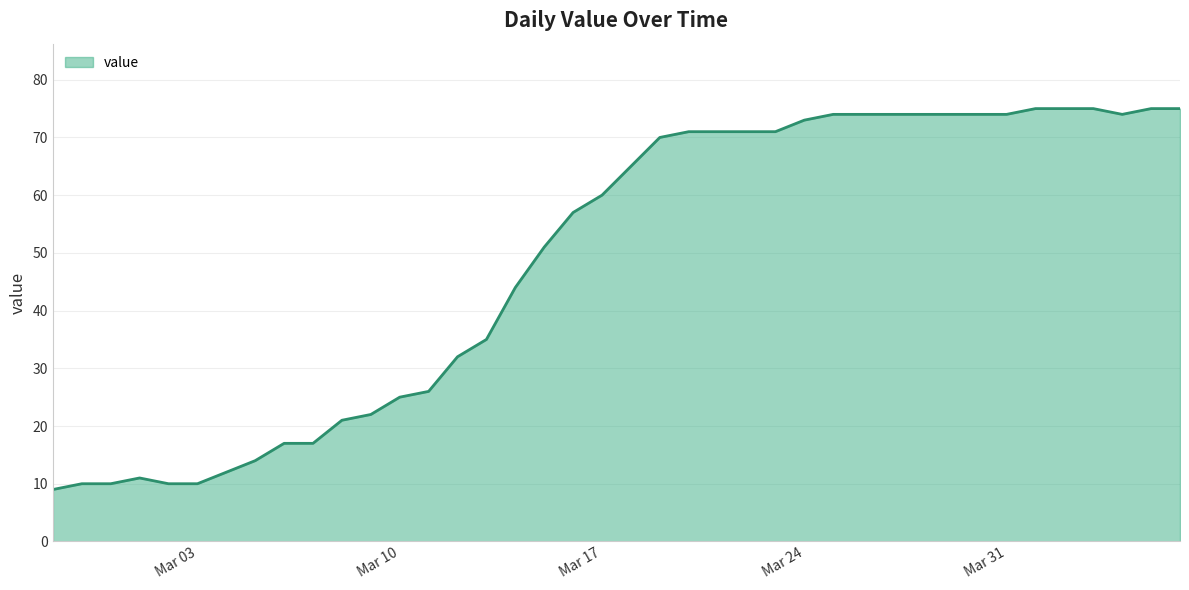

What is the greatest value displayed?

75